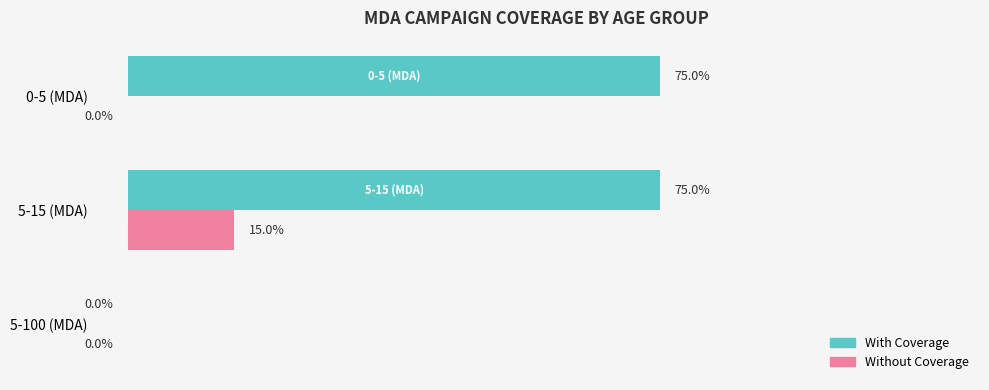

Is the value of With Coverage at 5-100 (MDA) greater than the value of Without Coverage at 5-15 (MDA)?

No